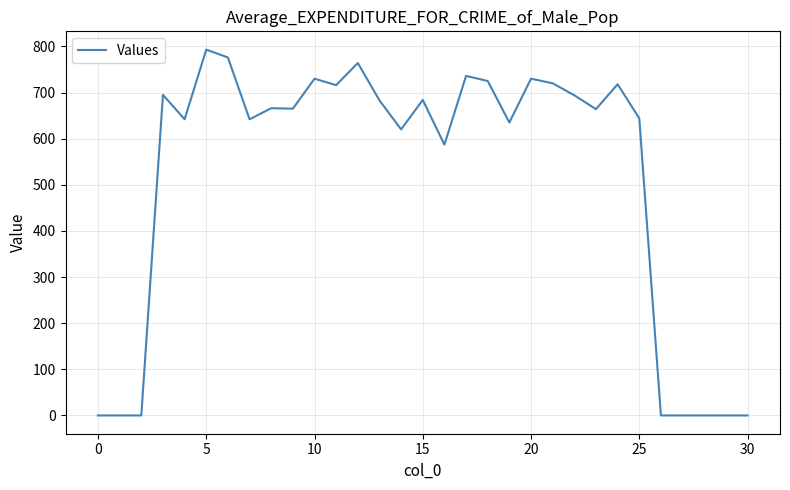

What is the value of the 23rd point from the left?

694